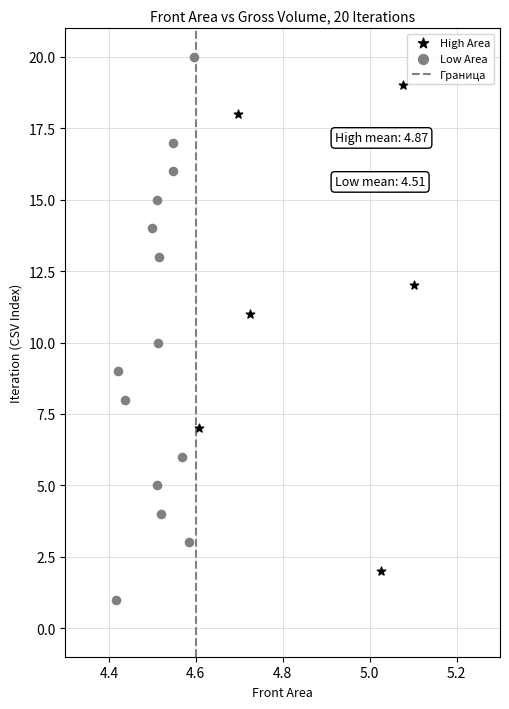

Which series has the largest Y range (max minus min)?

Low Area